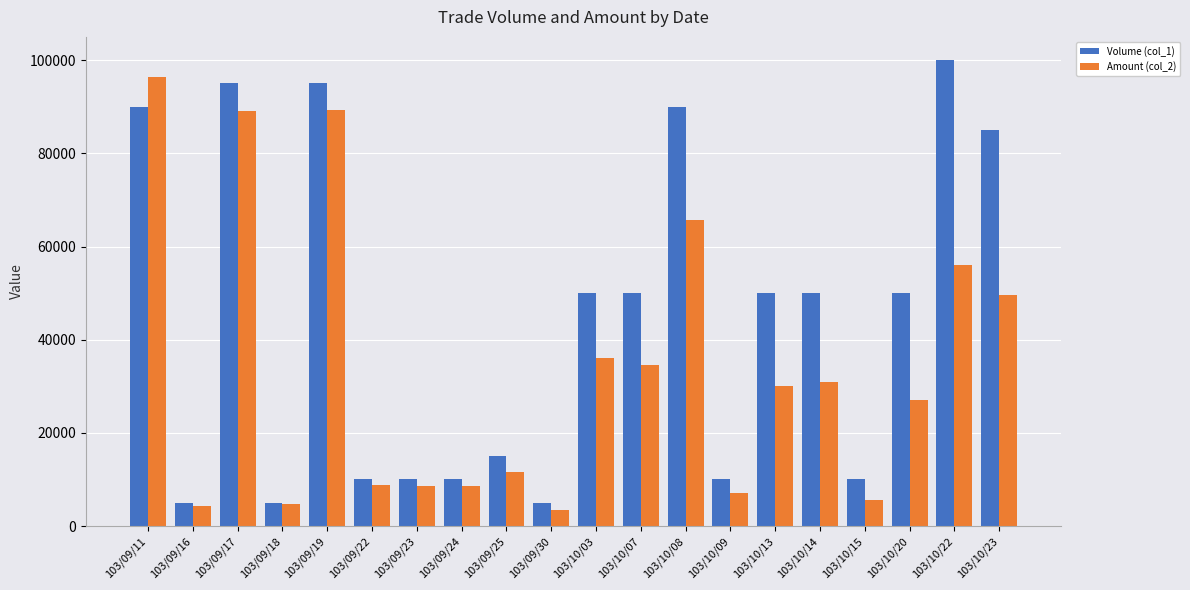

What is the spread (max minus min) of values at 103/10/14?

19000